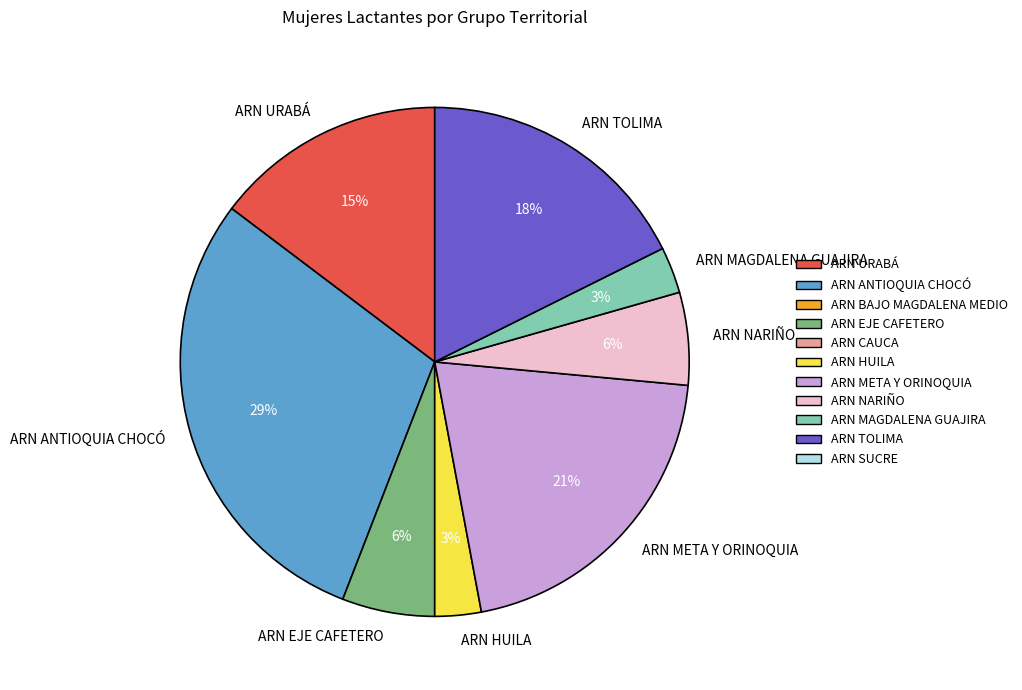

Combined, do ARN TOLIMA and ARN URABÁ account for over 50%?

No